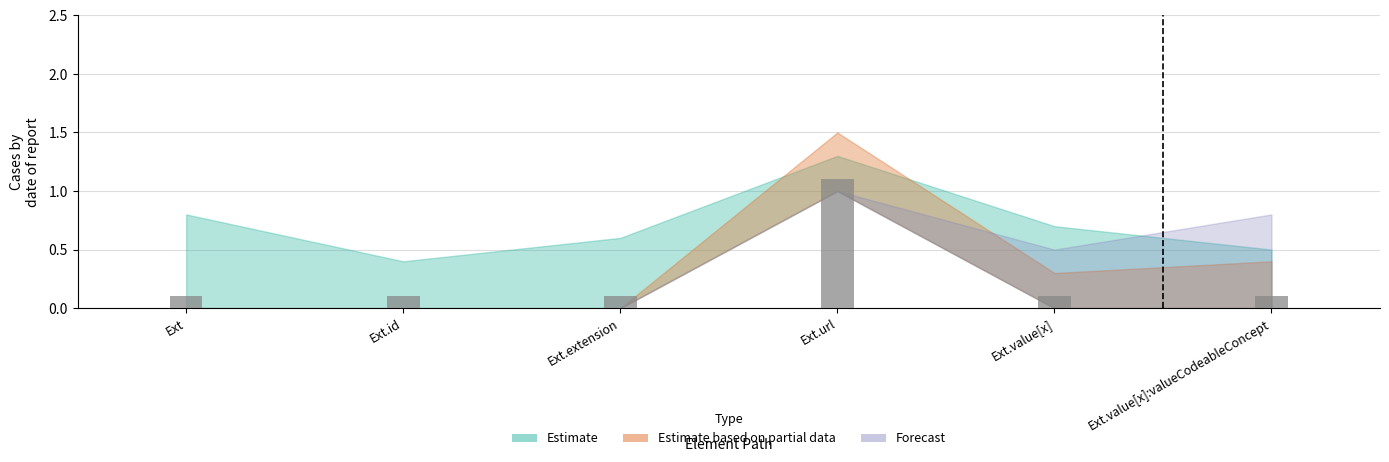

True or false: the data shows 1.1 at Ext.url.

True